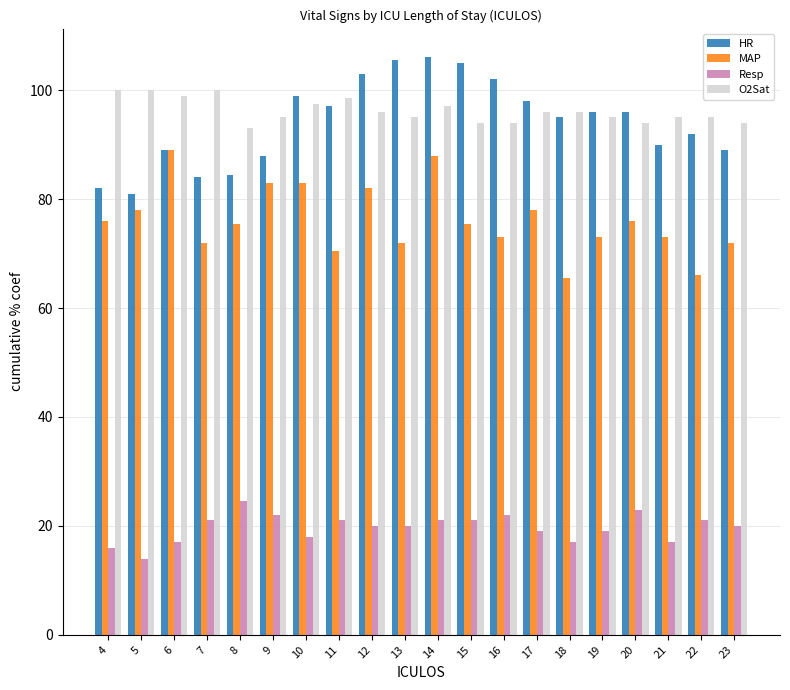

What is the highest value of the Resp series?

24.5